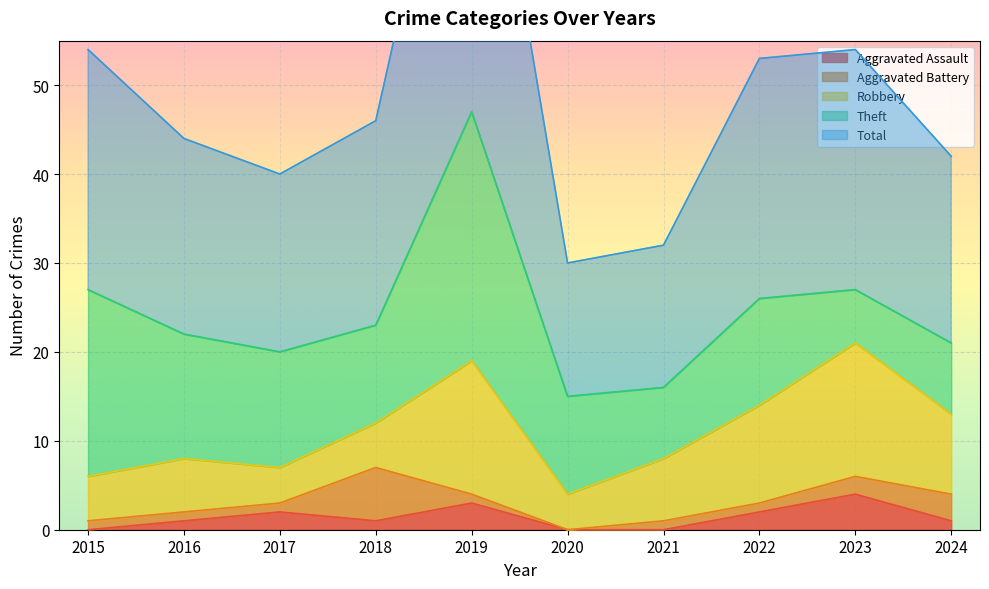

Reading left to right, list all the values displayed in this chart.

Aggravated Assault: 2015=0	2016=1	2017=2	2018=1	2019=3	2020=0	2021=0	2022=2	2023=4	2024=1
Aggravated Battery: 2015=1	2016=1	2017=1	2018=6	2019=1	2020=0	2021=1	2022=1	2023=2	2024=3
Robbery: 2015=5	2016=6	2017=4	2018=5	2019=15	2020=4	2021=7	2022=11	2023=15	2024=9
Theft: 2015=21	2016=14	2017=13	2018=11	2019=28	2020=11	2021=8	2022=12	2023=6	2024=8
Total: 2015=27	2016=22	2017=20	2018=23	2019=47	2020=15	2021=16	2022=27	2023=27	2024=21